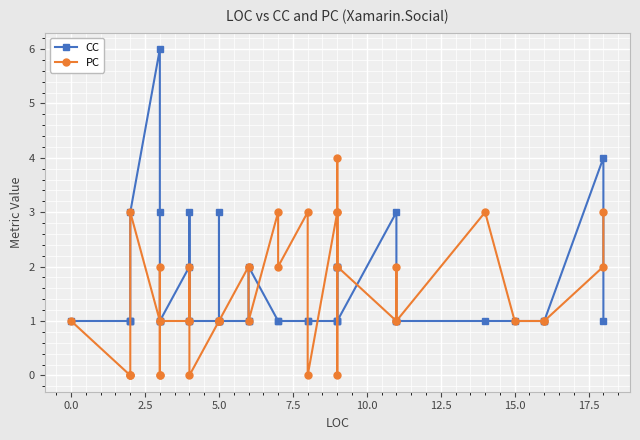

How many lines are shown in the chart?

2